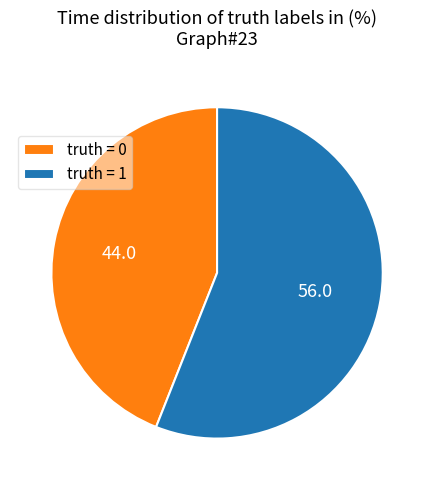

What is the majority slice?

truth = 1